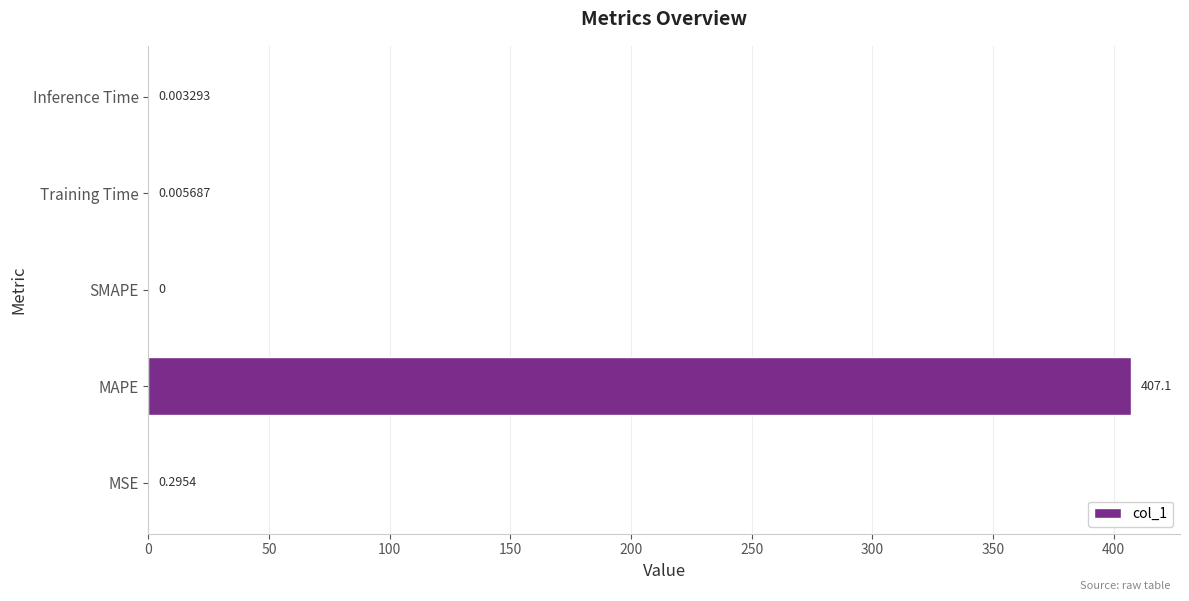

What is the change in value from MAPE to Training Time?

-407.1